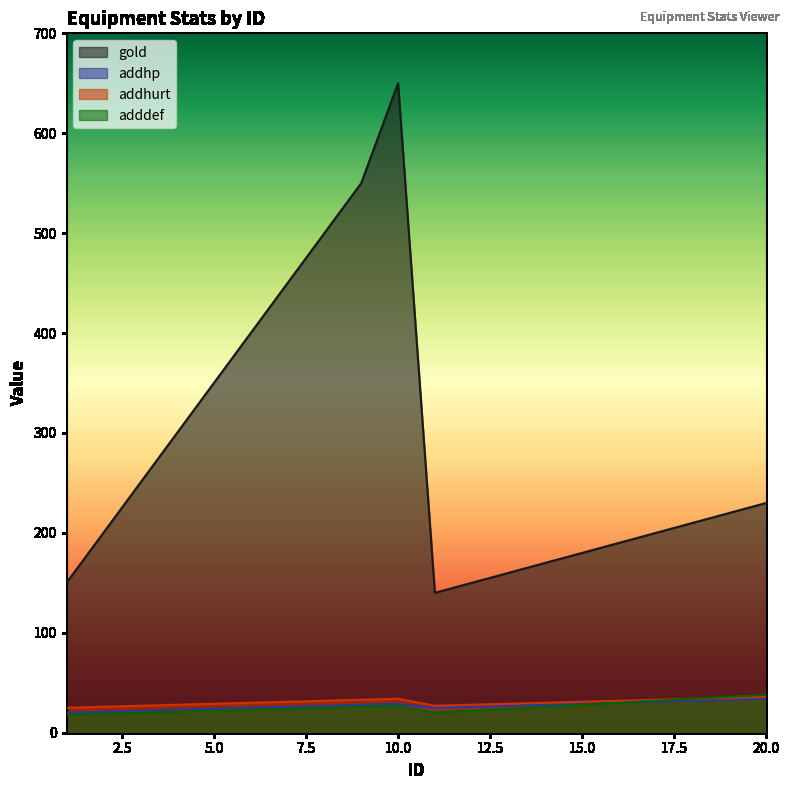

What is the value of the gold point at the 6th from the left?

400